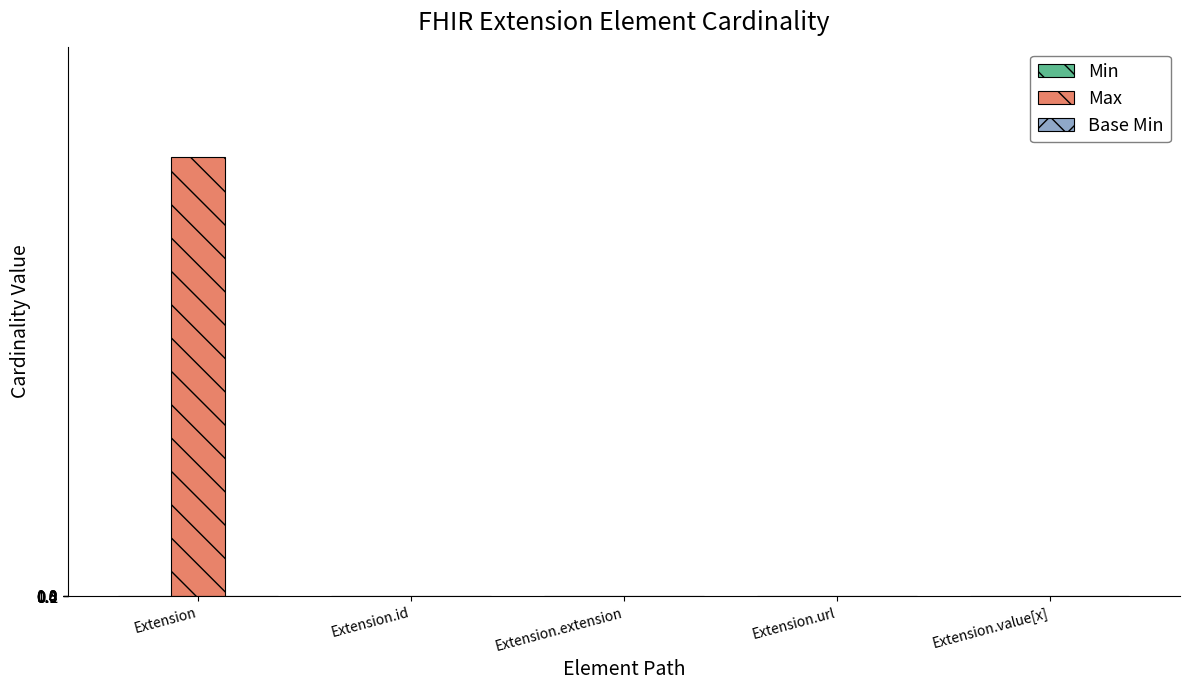

What is the total value across all series at Extension?

999